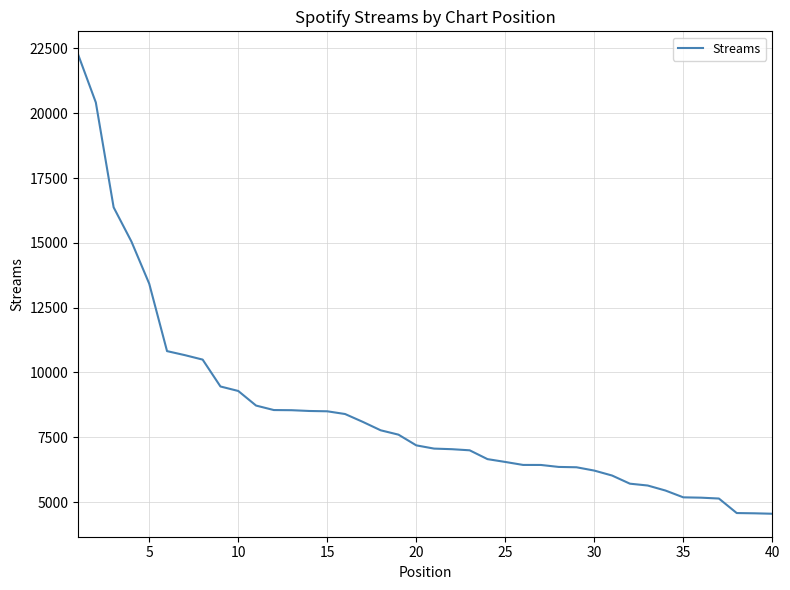

What is the minimum value shown in the chart?

4550